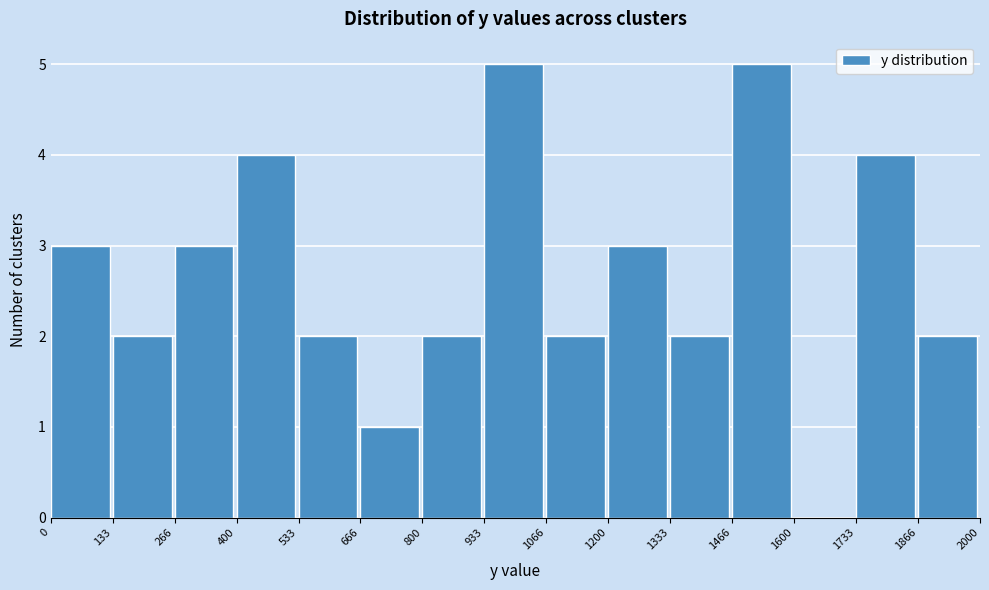

Reading left to right, transcribe this chart: for each bar, give the range it covers on the x-axis and its height. The values are not printed on the chart, so give them approximately, as read against the axis.

0 to 133: 3
133 to 266: 2
266 to 400: 3
400 to 533: 4
533 to 666: 2
666 to 800: 1
800 to 933: 2
933 to 1066: 5
1066 to 1200: 2
1200 to 1333: 3
1333 to 1466: 2
1466 to 1600: 5
1600 to 1733: 0
1733 to 1866: 4
1866 to 2000: 2